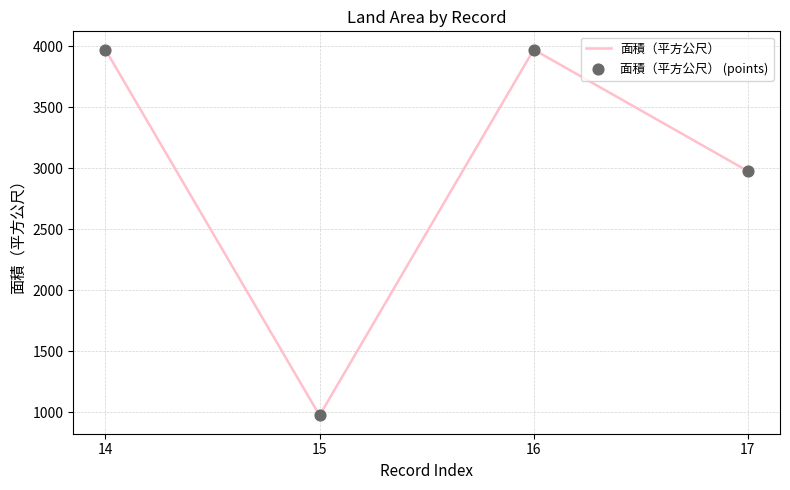

What is the difference between the values at 15 and 16?

2998.0